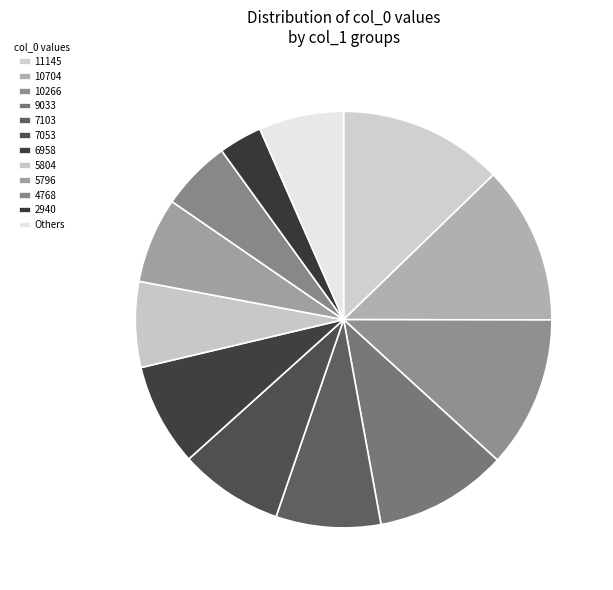

Do 9033 and 6958 together represent more than half of the pie?

No